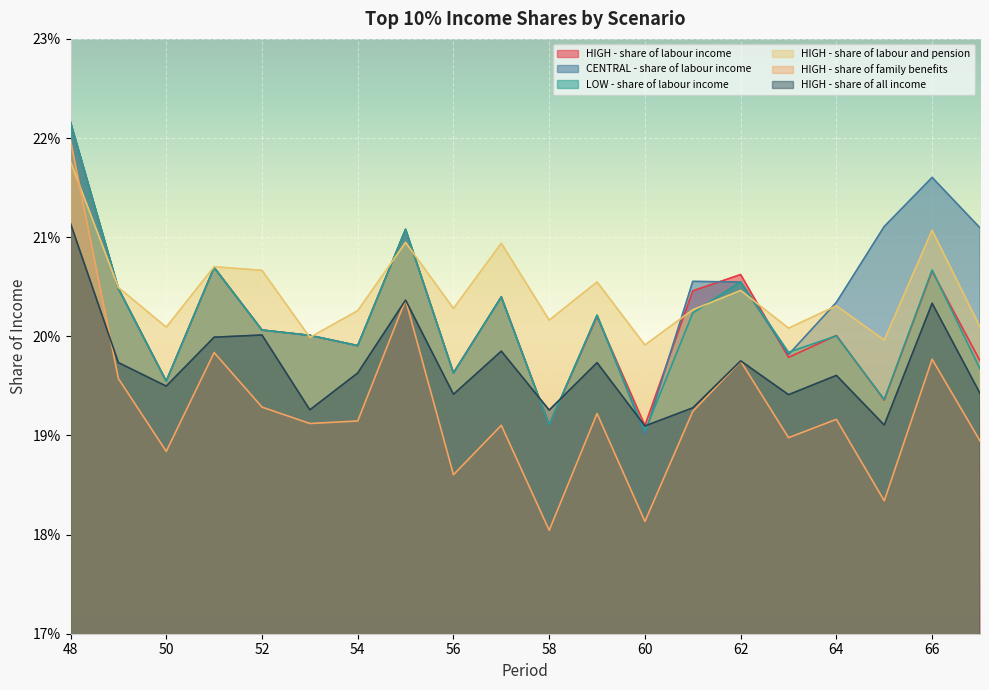

Between 50 and 51, which series saw the biggest shift?

HIGH - share of labour income